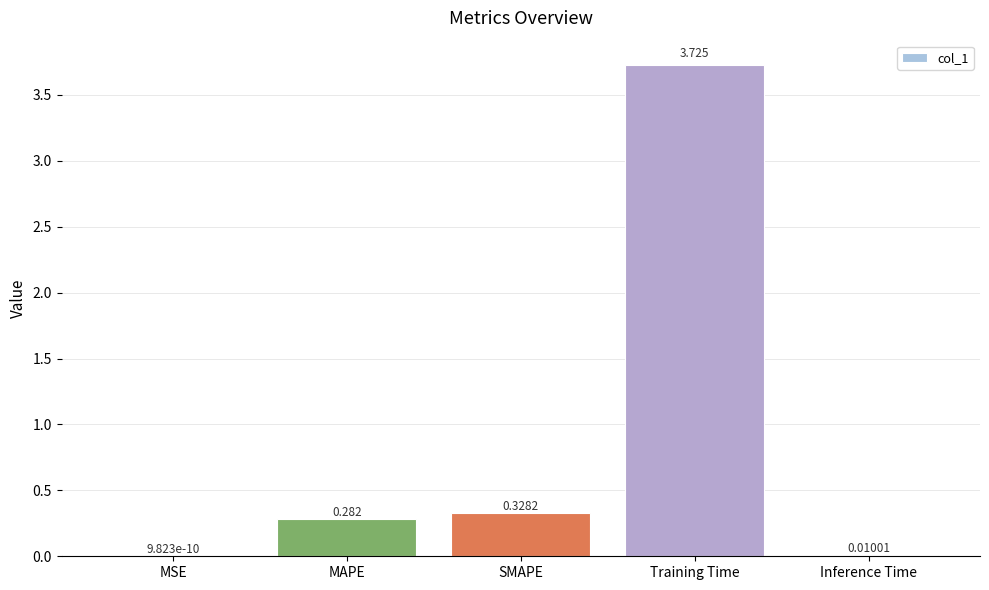

Which label corresponds to the largest value in the chart?

Training Time